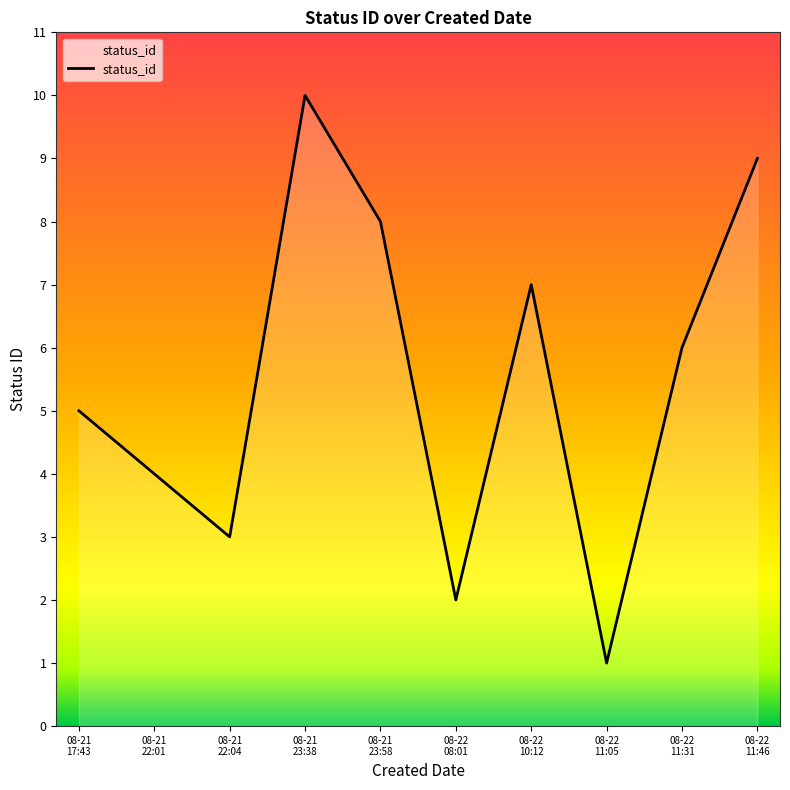

How many values are below 6?

5